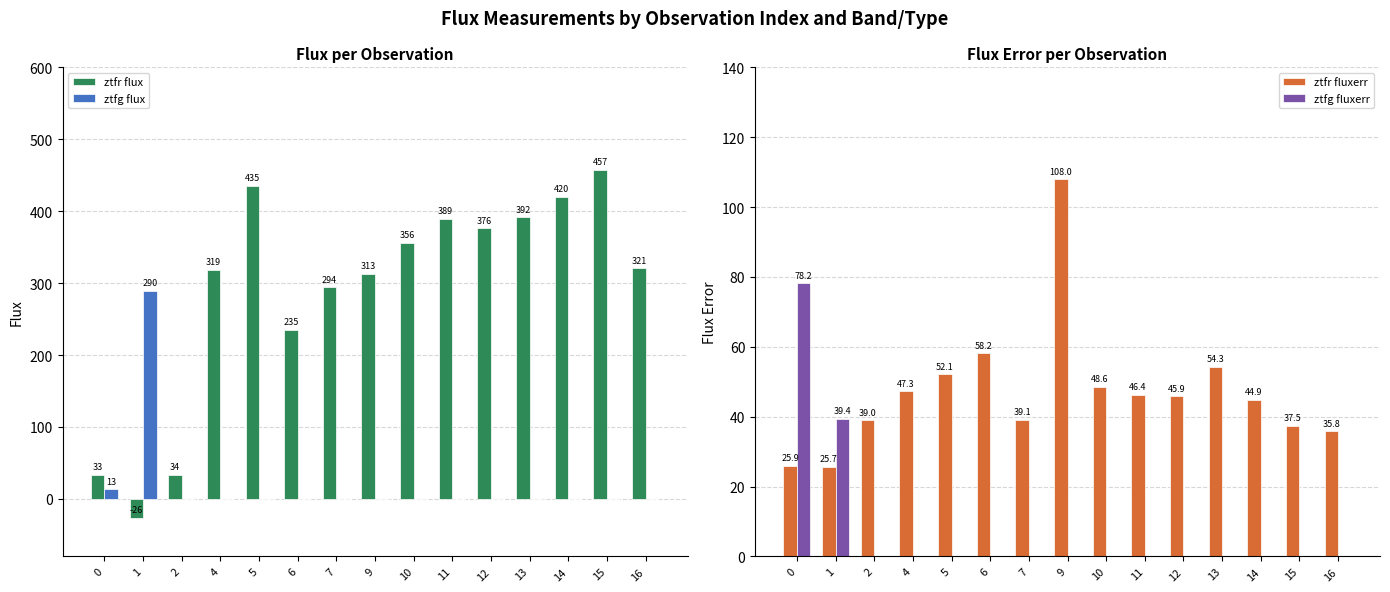

Does the chart contain stacked bars?

No